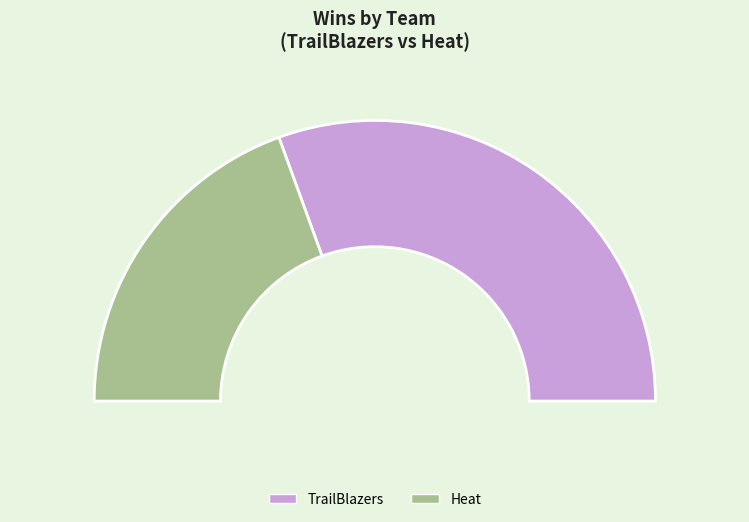

Which slice is the smallest?

Heat